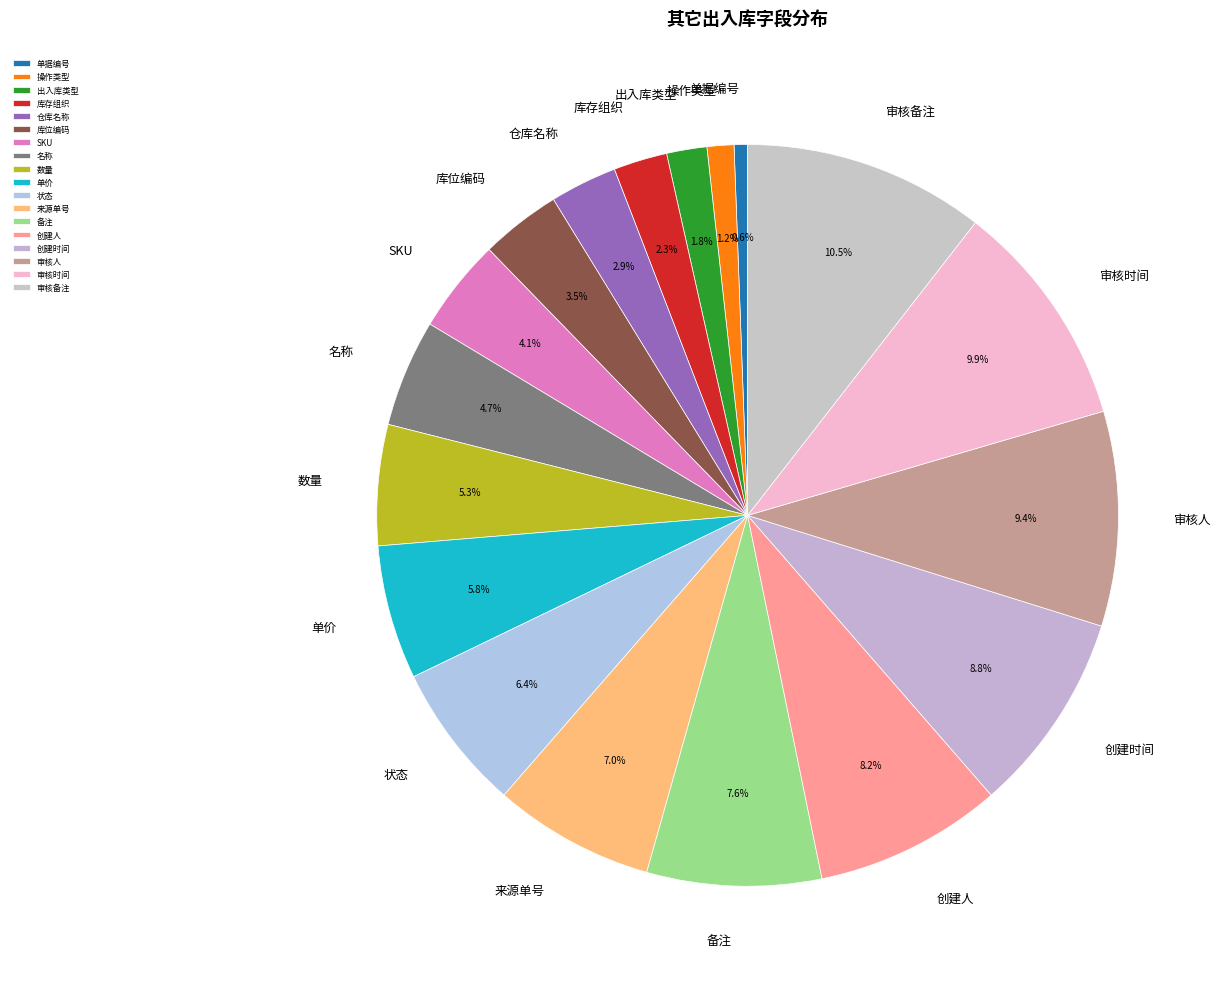

Count the number of slices in the pie.

18